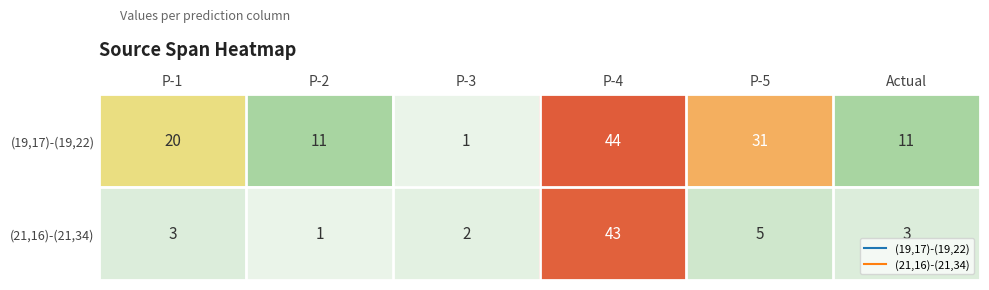

What is the total value across all series at Actual?

14